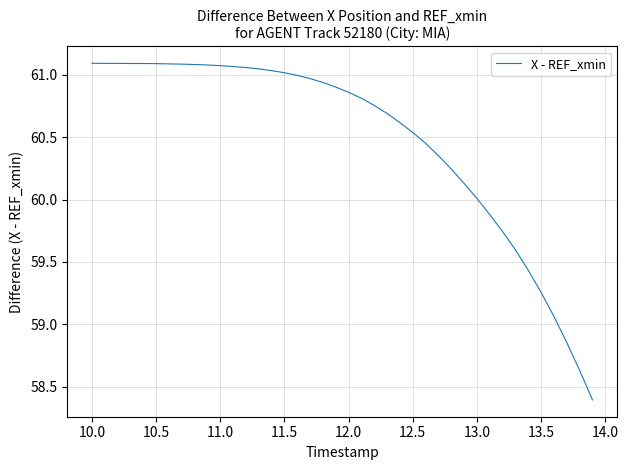

What is the smallest value displayed?

58.4